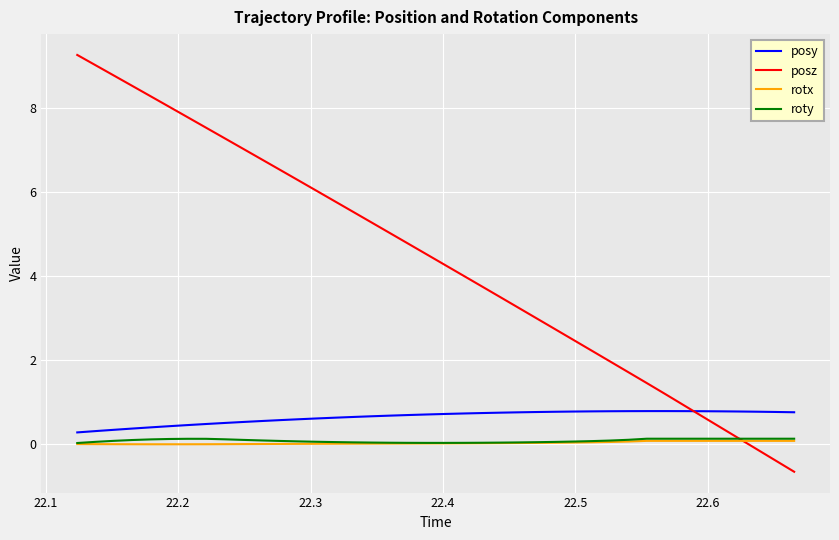

Which series has the largest total across all categories?

posz